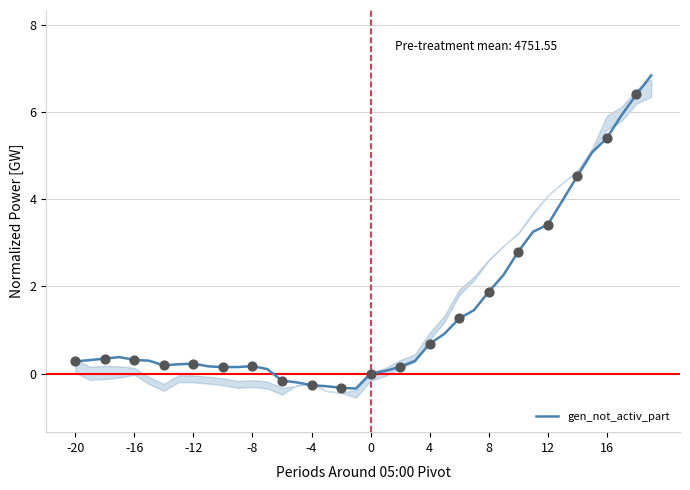

The gen_not_activ_part series shows 0.2 at -12. True or false?

True